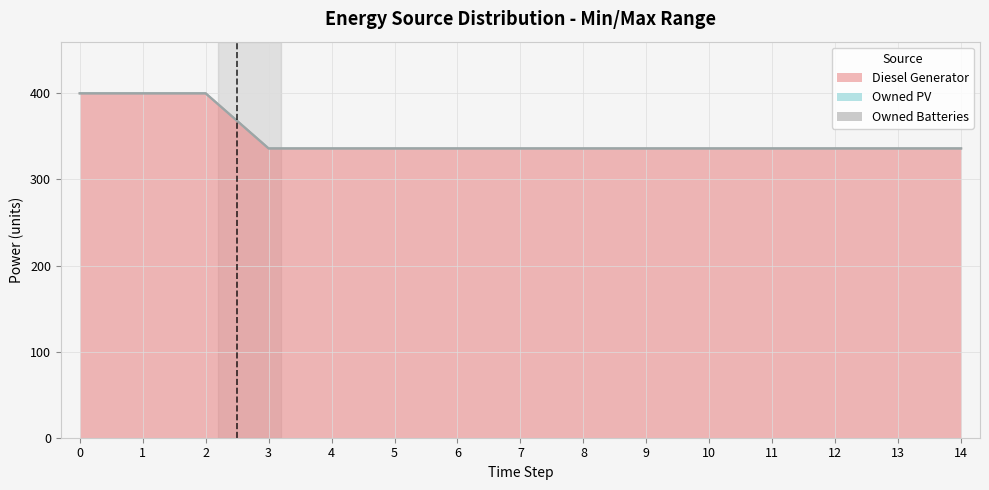

Is the value of Owned PV at 7 greater than the value of Owned Batteries at 8?

No